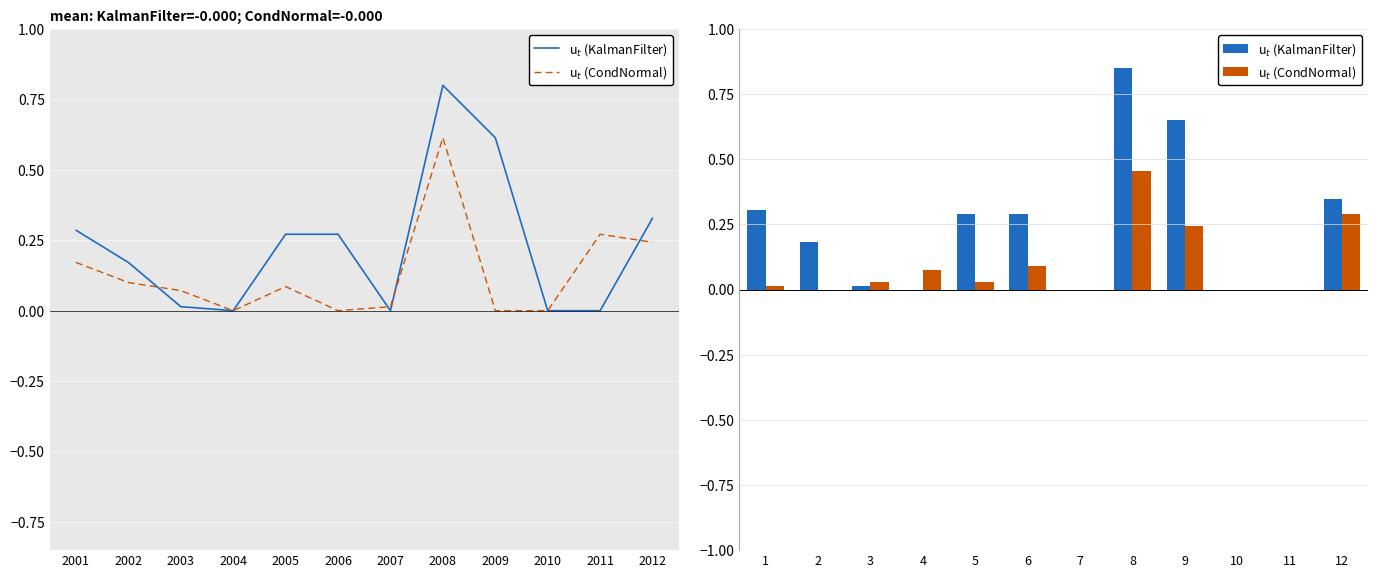

The u$_t$ (KalmanFilter) series shows 0.1 at 1. True or false?

False